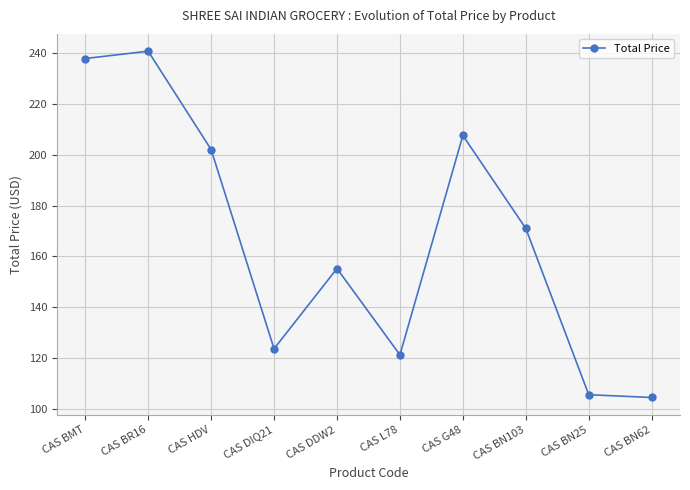

The chart shows a value of 240.8 at CAS BR16. True or false?

True